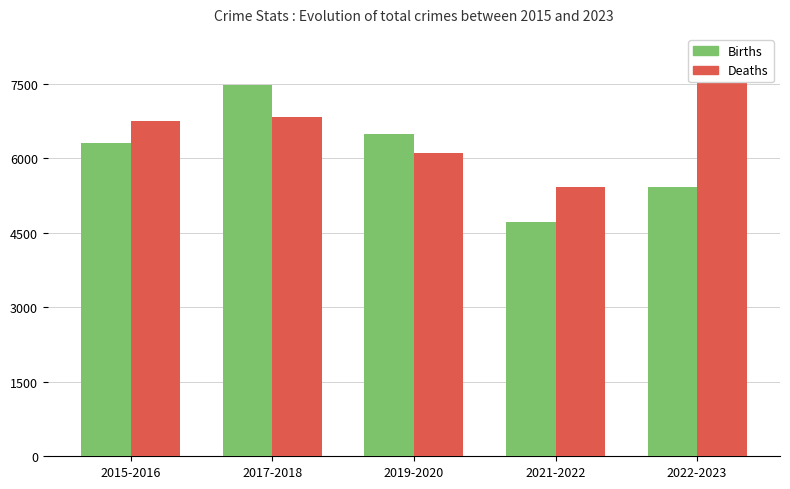

At which category does the chart reach its peak across all series?

2022-2023